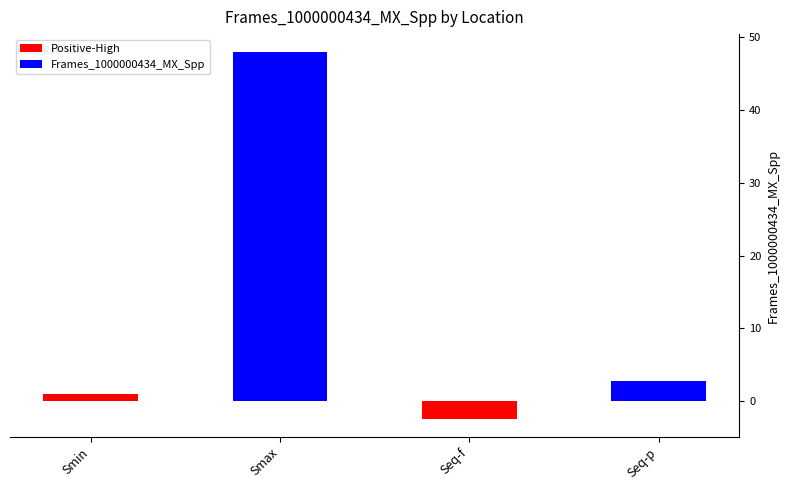

What is the minimum value shown in the chart?

-2.4